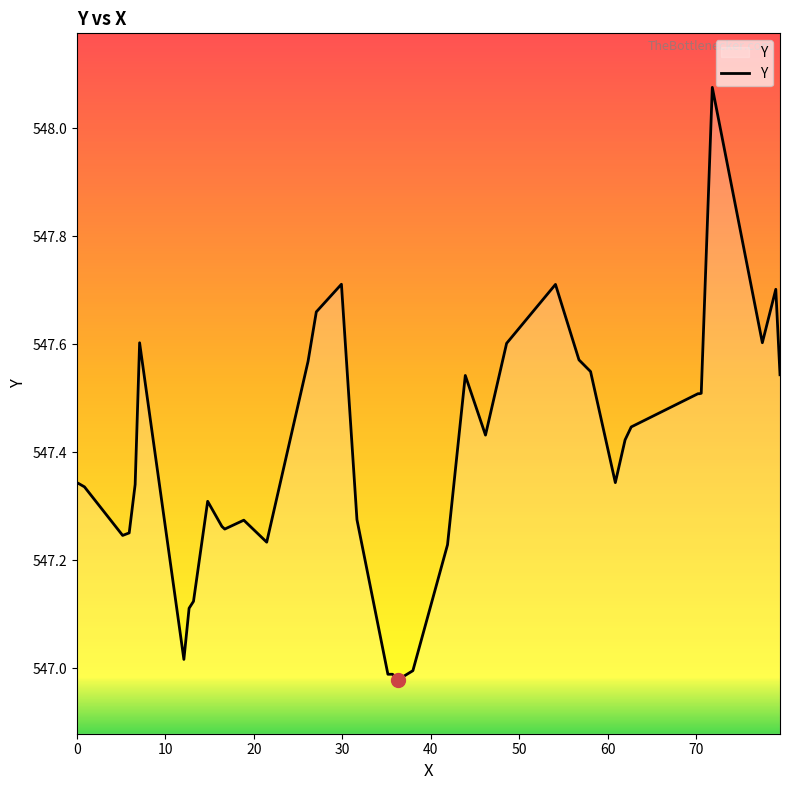

What is the difference between the maximum and minimum values?

1.1